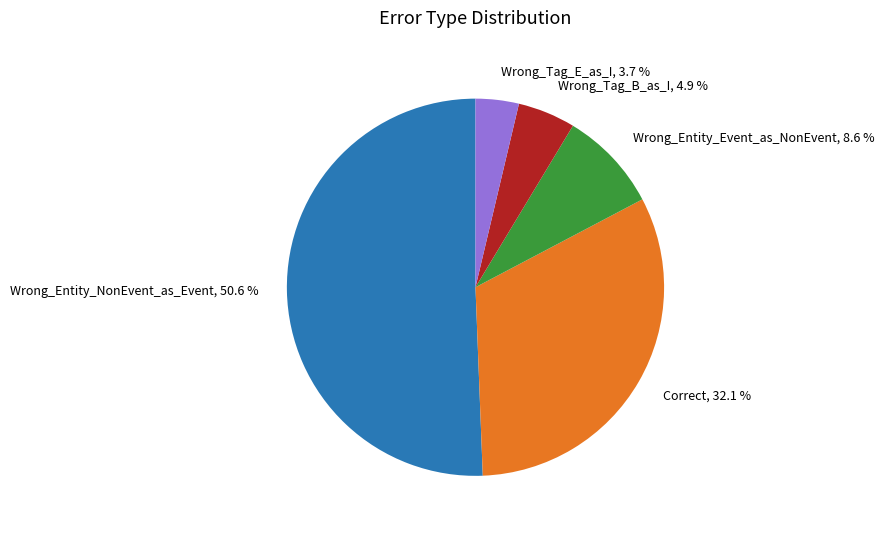

To the nearest percent, what is the difference between the Wrong_Entity_NonEvent_as_Event and Correct slice percentages?

19%